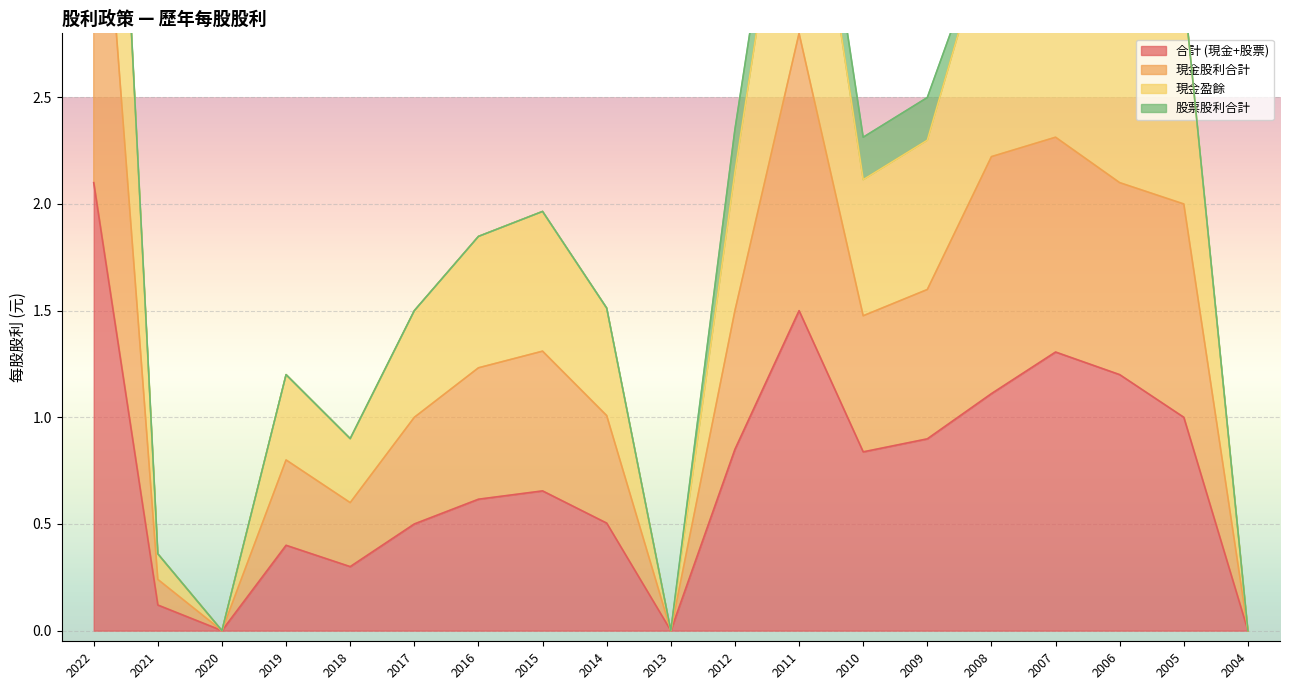

True or false: 現金盈餘 and 現金股利合計 cross at least once.

False